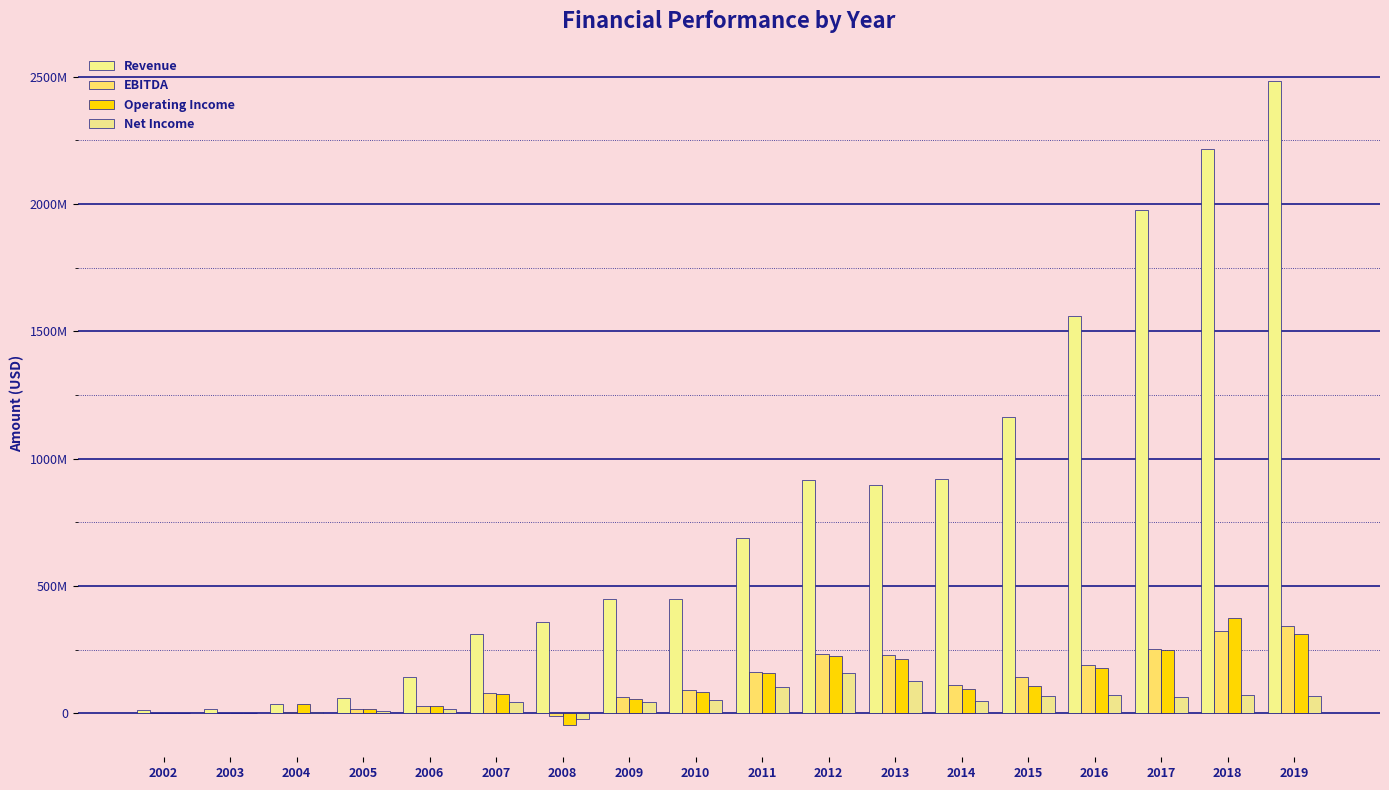

At 2019, list the series in order from largest to smallest.

Revenue, EBITDA, Operating Income, Net Income